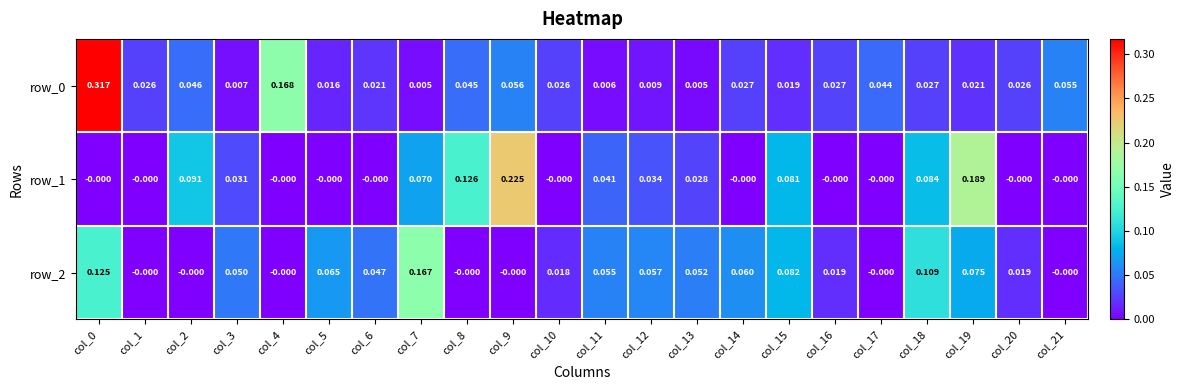

Is the value of row_0 at col_21 greater than the value of row_2 at col_1?

Yes